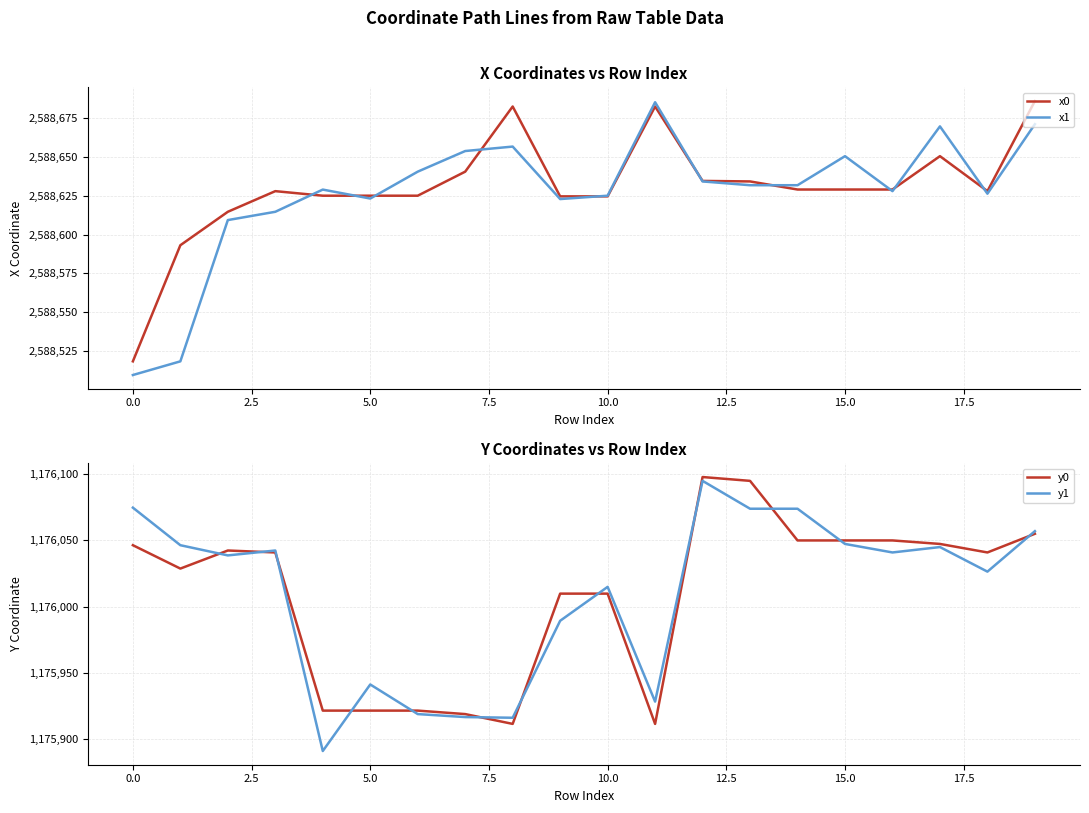

True or false: x0 and y0 cross at least once.

False